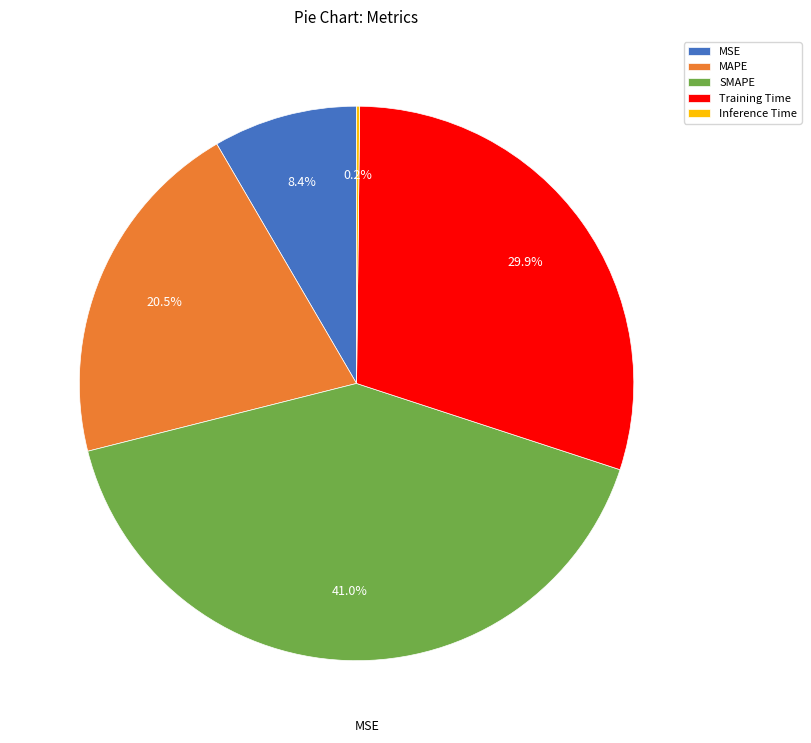

What is the total percentage of MAPE and MSE?

28.9%